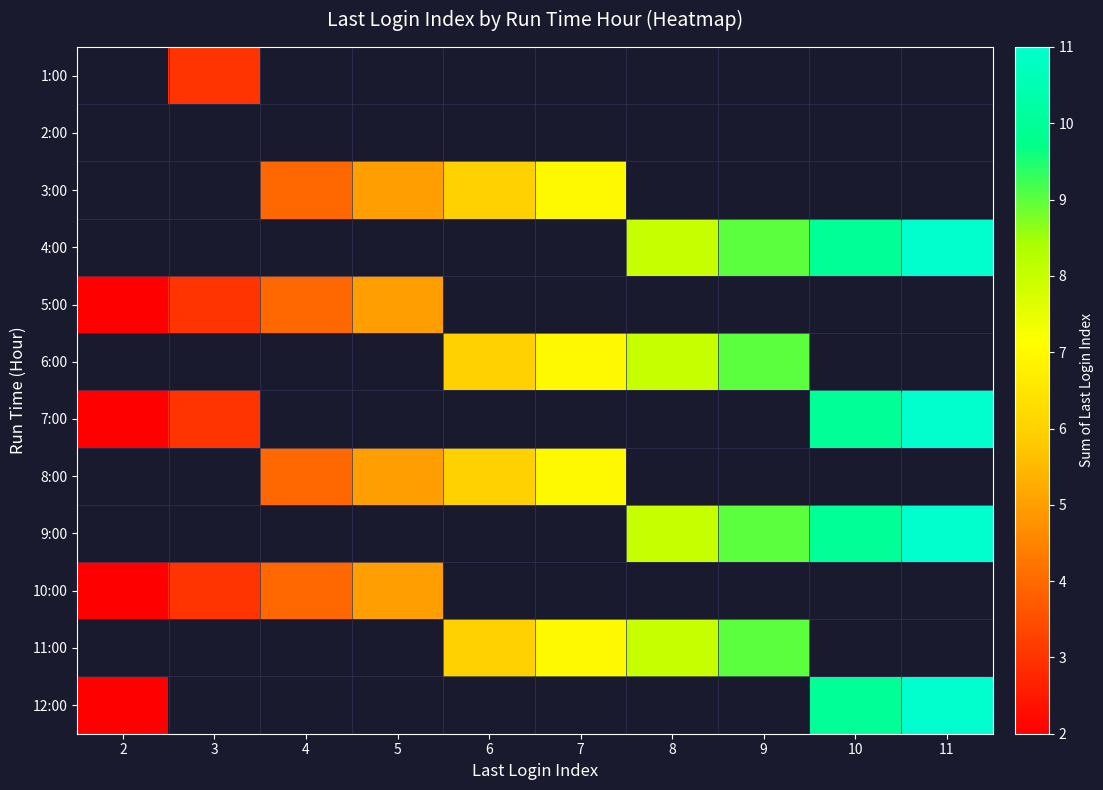

How many data points in 11:00 are above 7?

2